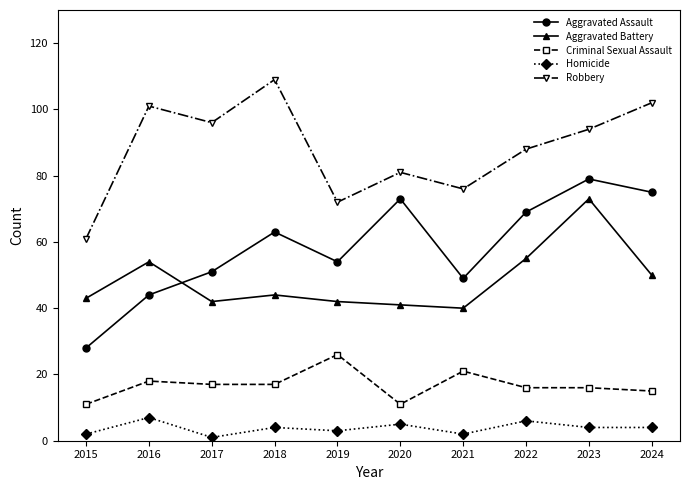

How many data points in Aggravated Assault are less than 63?

5